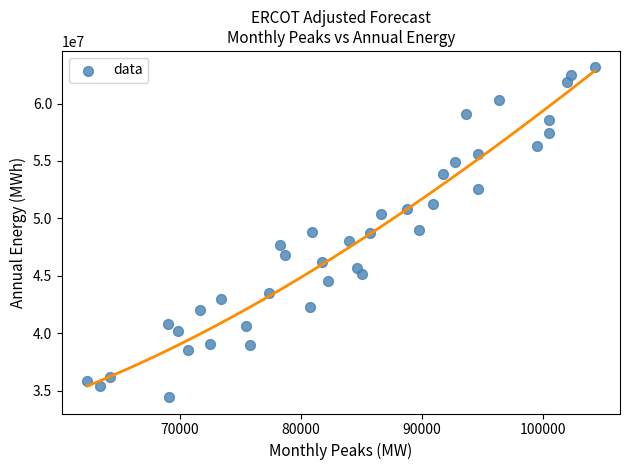

What is the range of X values (max minus min)?

41936.1